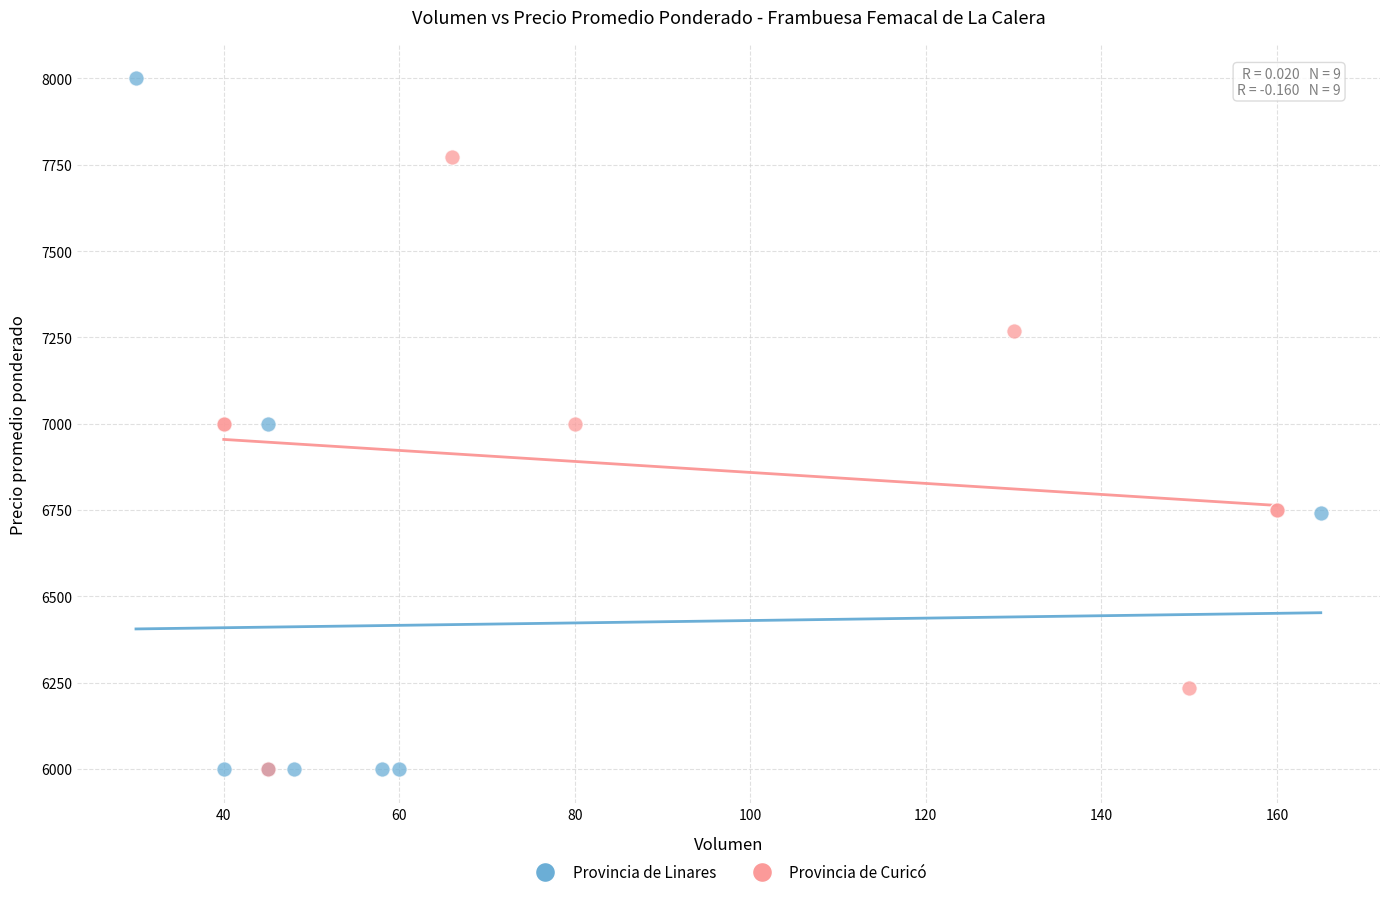

Which series has the largest Y range (max minus min)?

Provincia de Linares